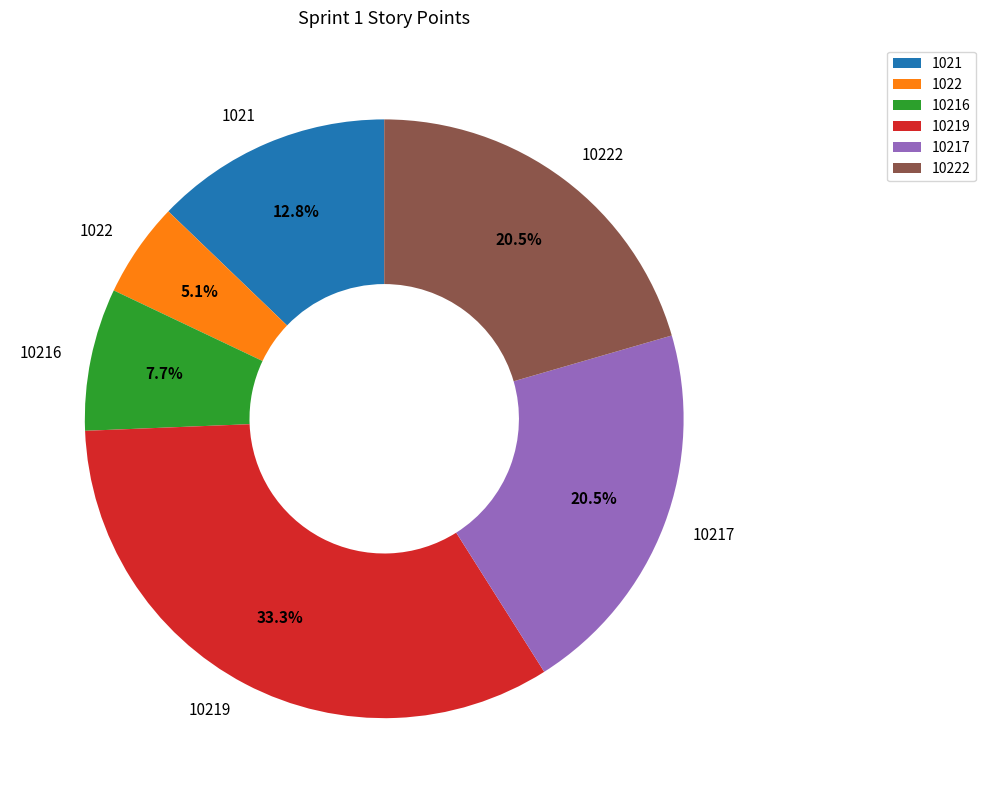

How many slices are in this pie chart?

6